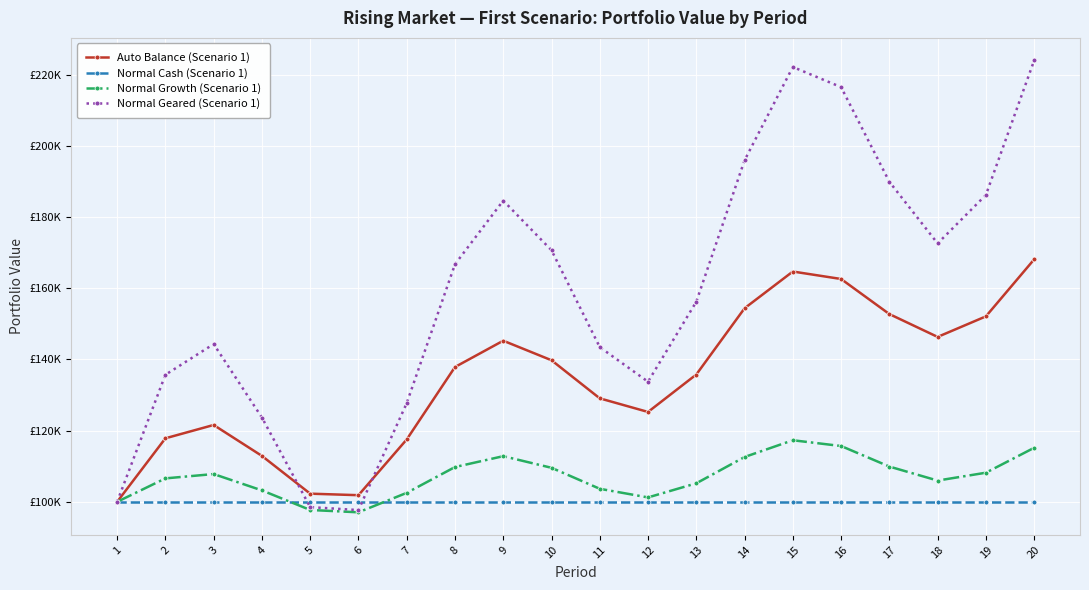

How many intersections are there between Normal Geared (Scenario 1) and Auto Balance (Scenario 1)?

2